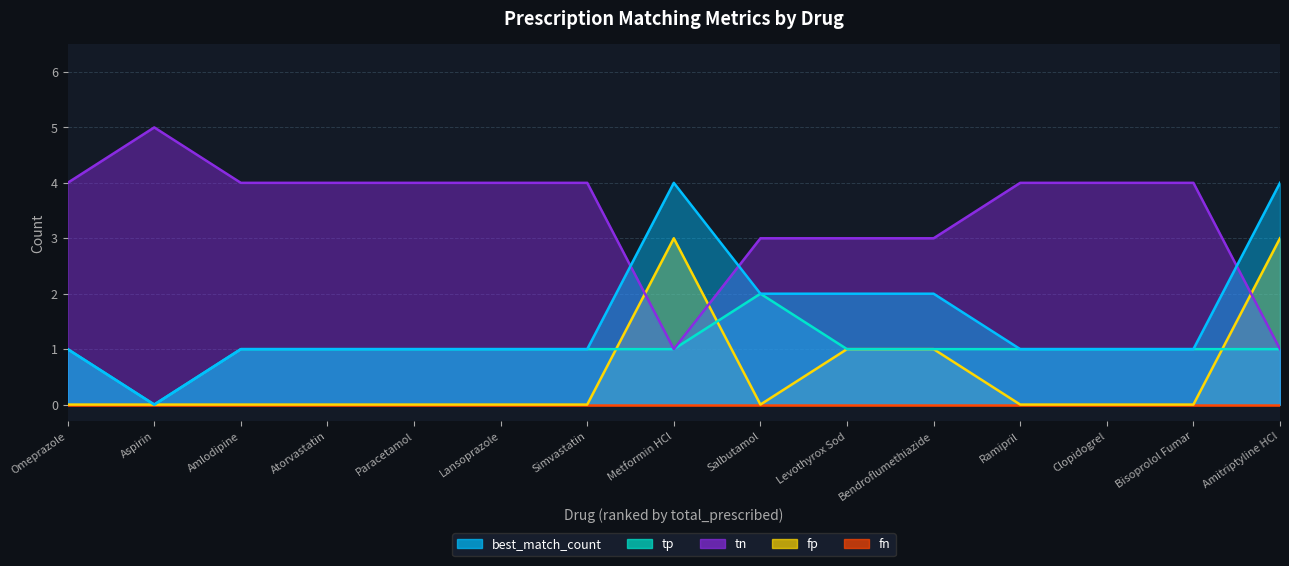

What is the label of the 12th point from the right?

Atorvastatin